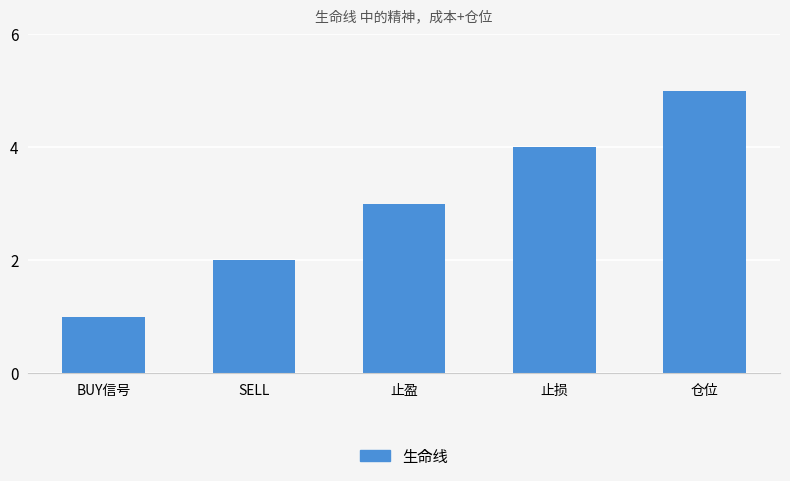

What is the average value?

3